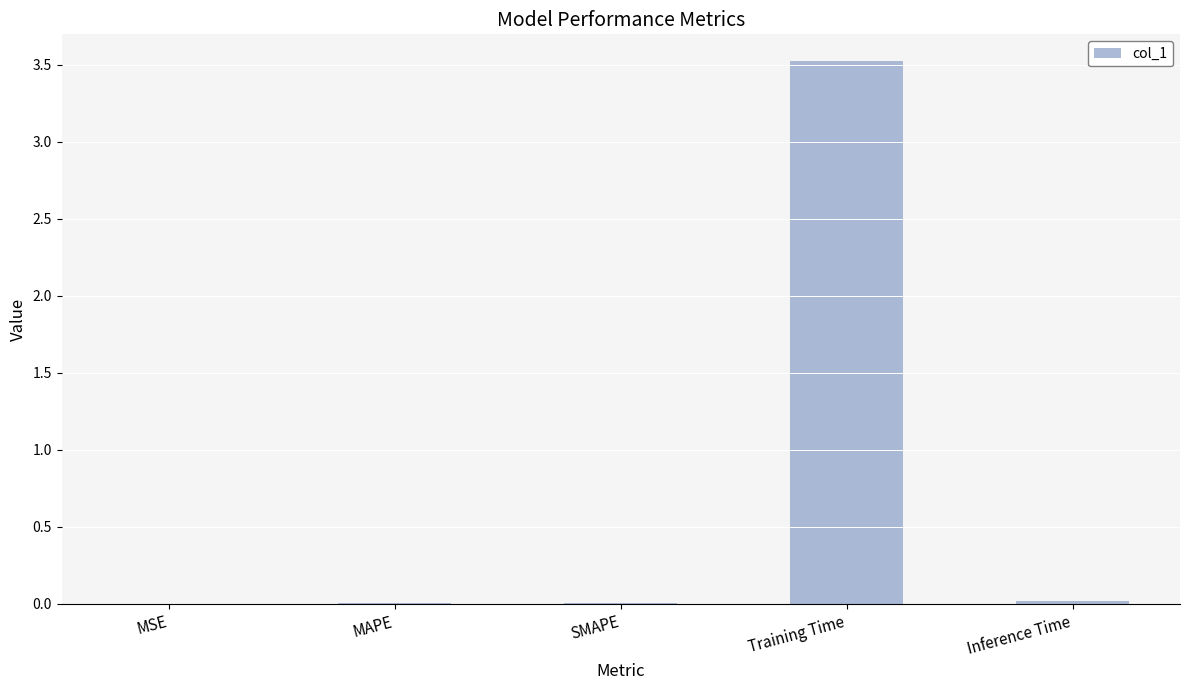

True or false: the data shows 5.0 at Training Time.

False